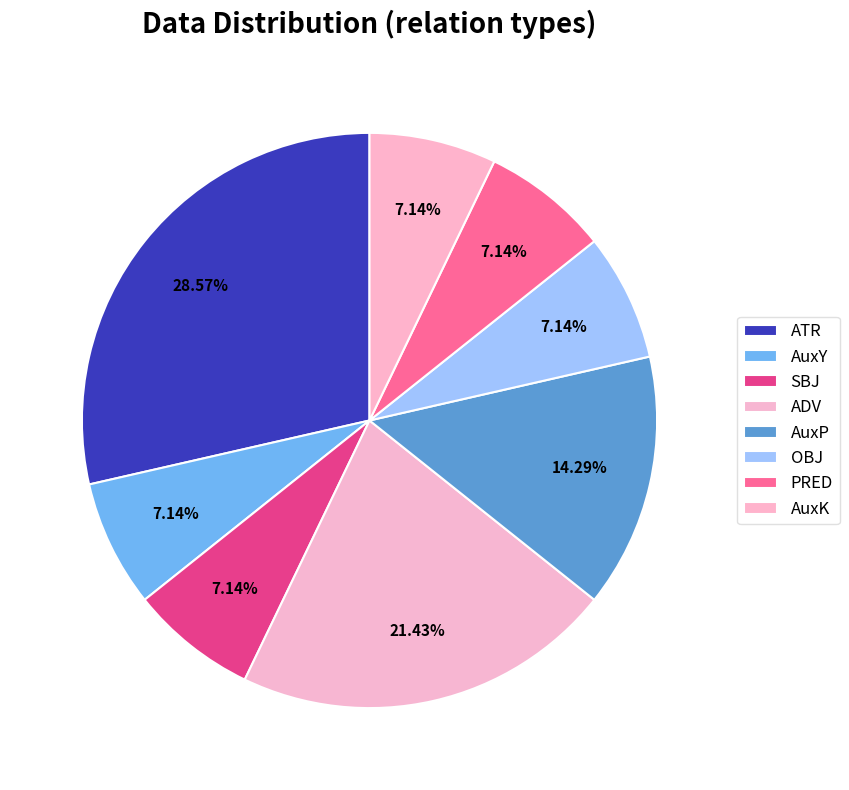

To the nearest percent, what is the combined percentage of ATR and AuxY?

36%